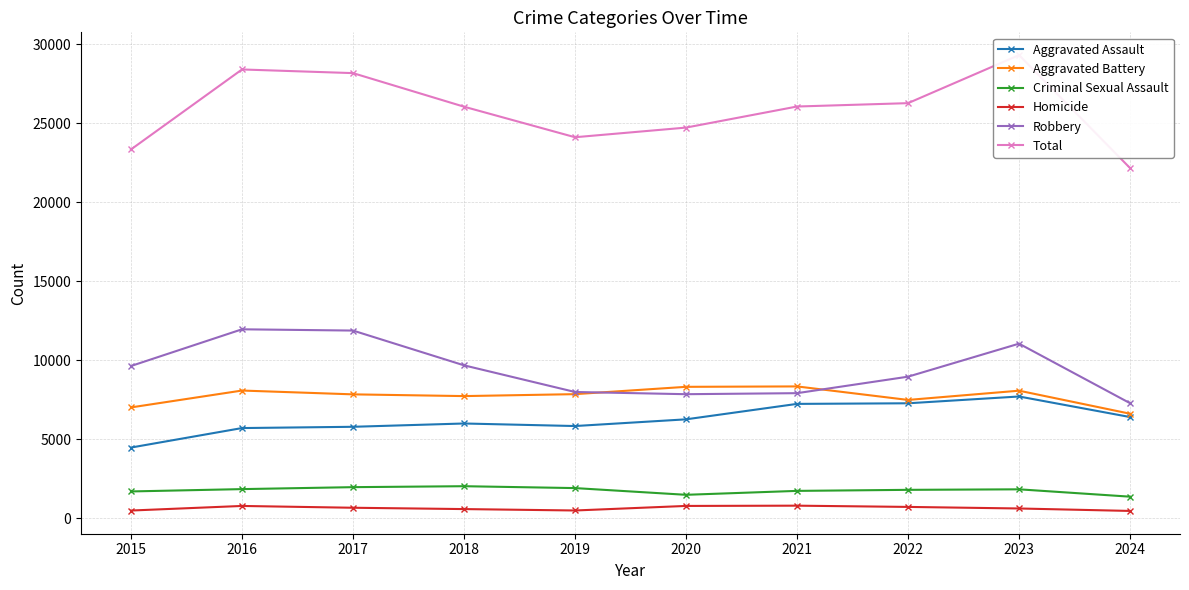

What are all the series names shown in the legend?

Aggravated Assault, Aggravated Battery, Criminal Sexual Assault, Homicide, Robbery, Total